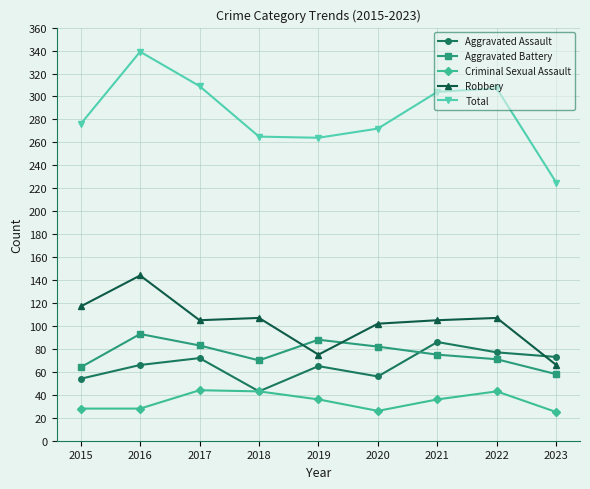

How many distinct data groups are displayed?

5